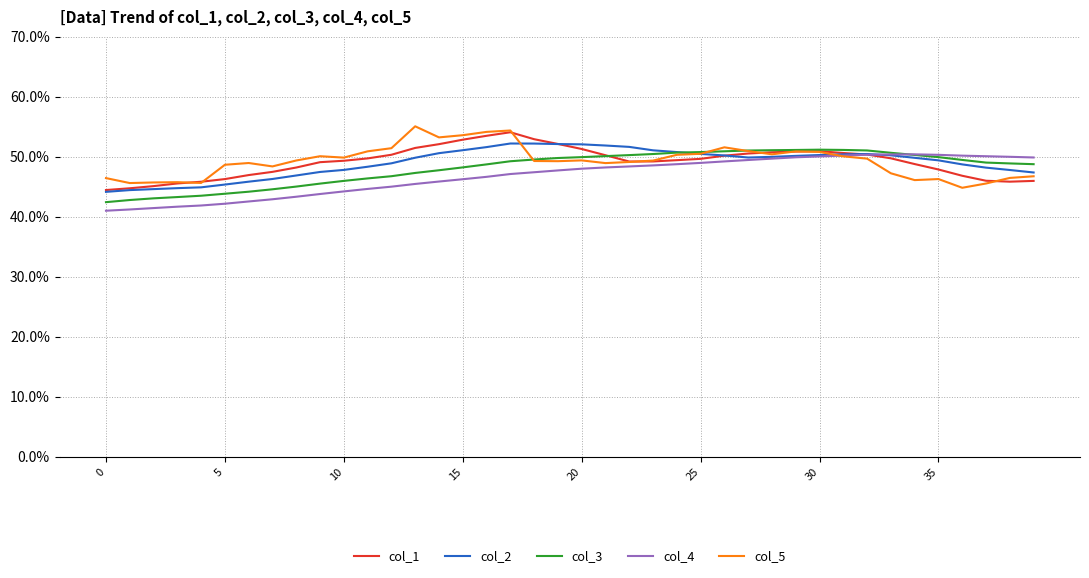

What is the highest value of the col_1 series?

54.1